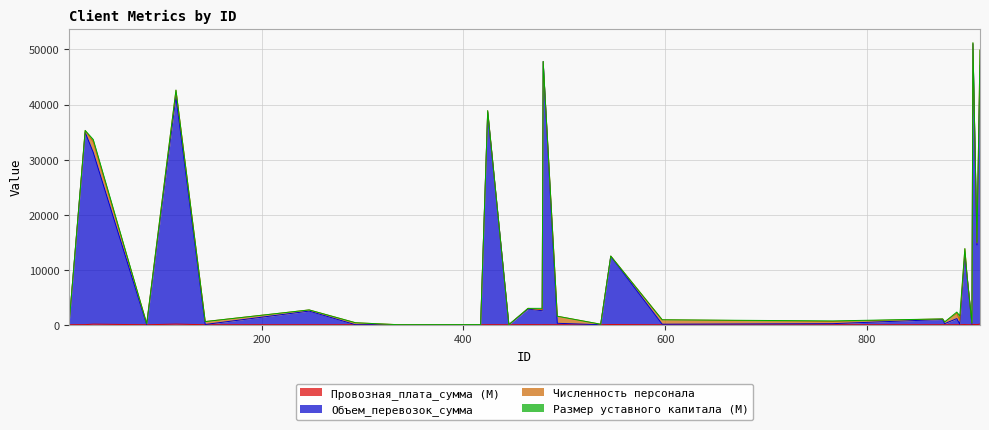

What is the maximum value for Объем_перевозок_сумма?

51011.3